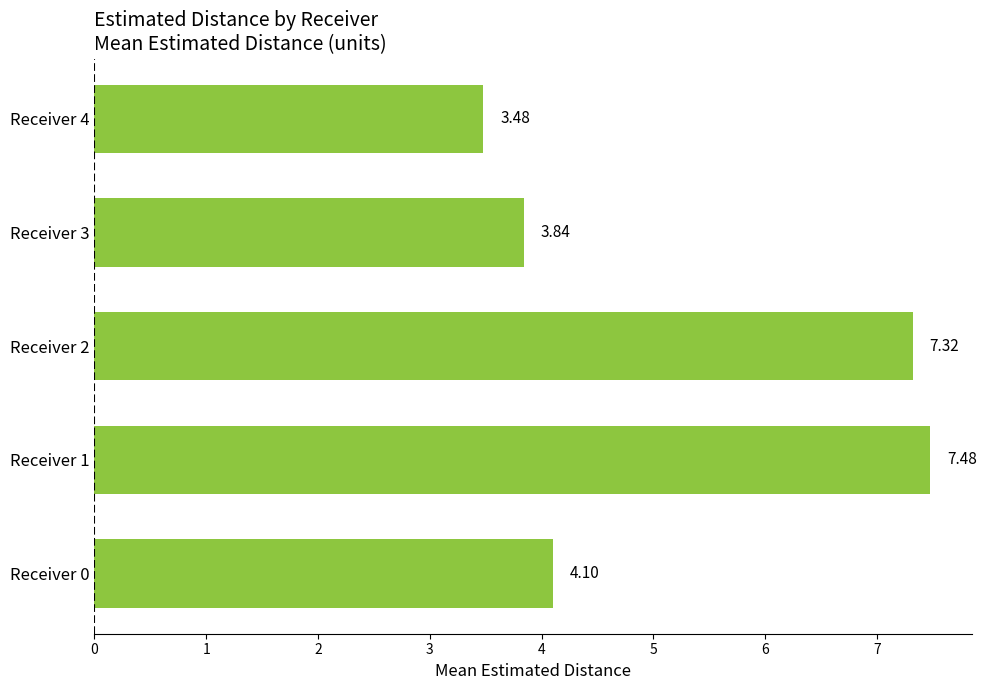

Between Receiver 0 and Receiver 1, which is larger?

Receiver 1